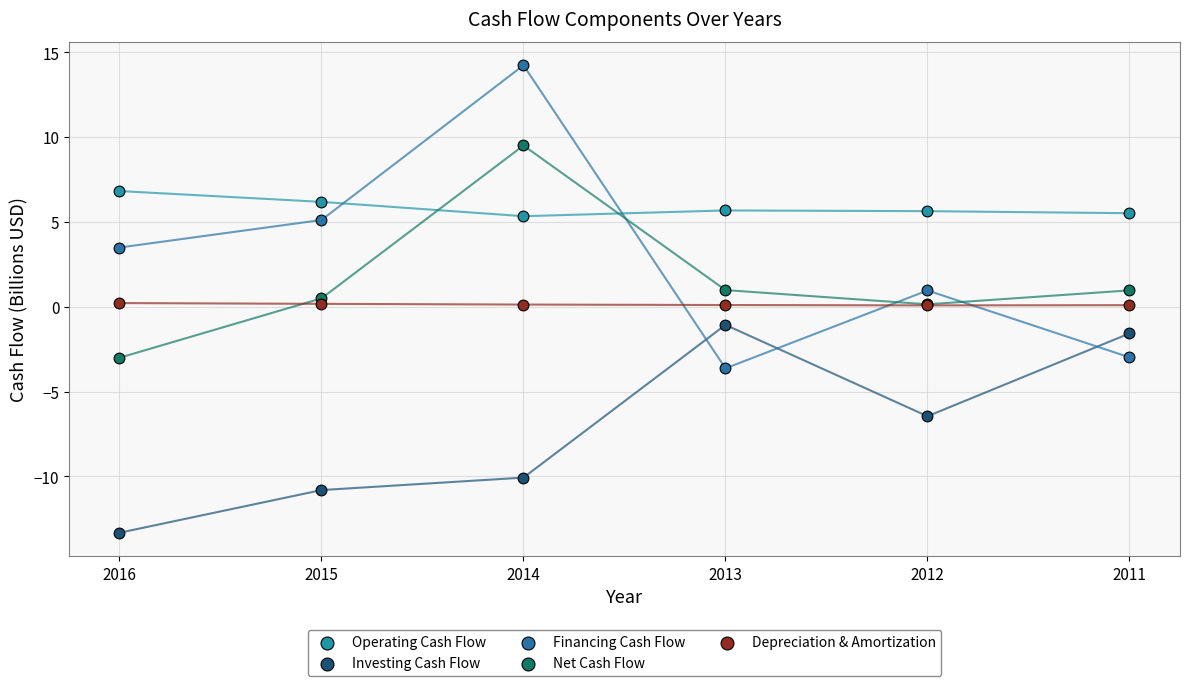

What are all the series names shown in the legend?

Operating Cash Flow, Investing Cash Flow, Financing Cash Flow, Net Cash Flow, Depreciation & Amortization